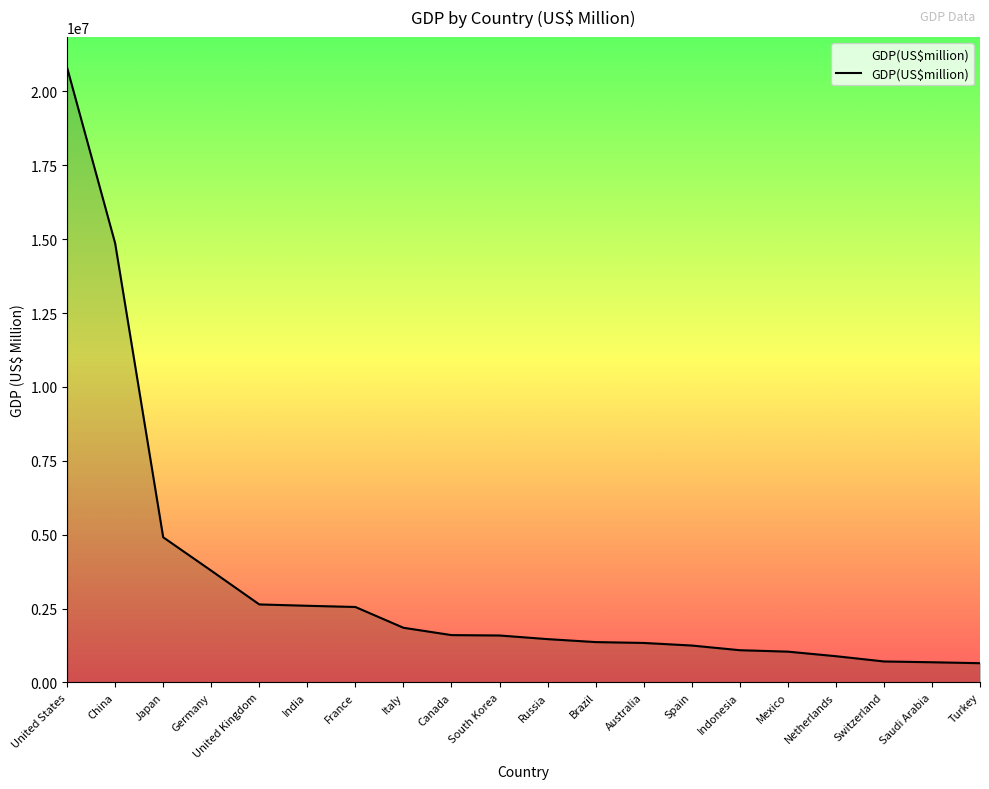

True or false: the data shows 1464078 at Russia.

True